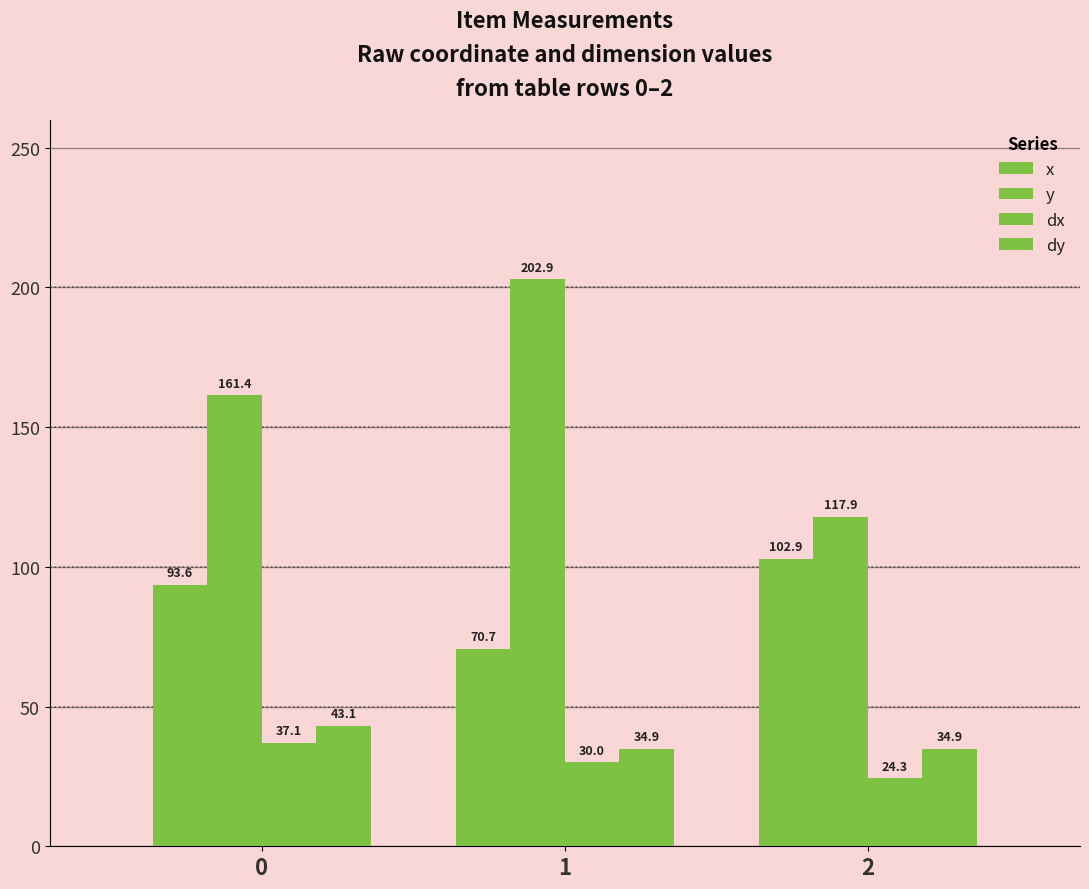

At which label does y reach its minimum?

2